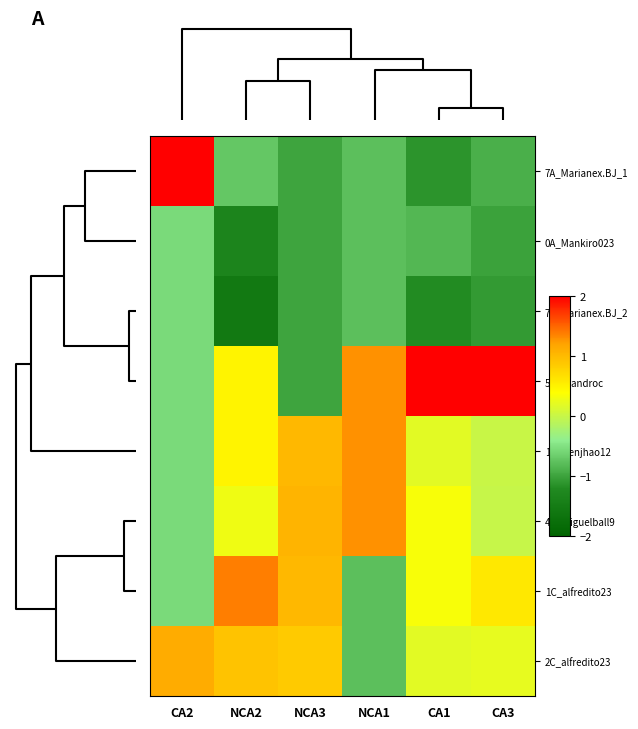

Which series has the largest total across all categories?

5C_lisandroc